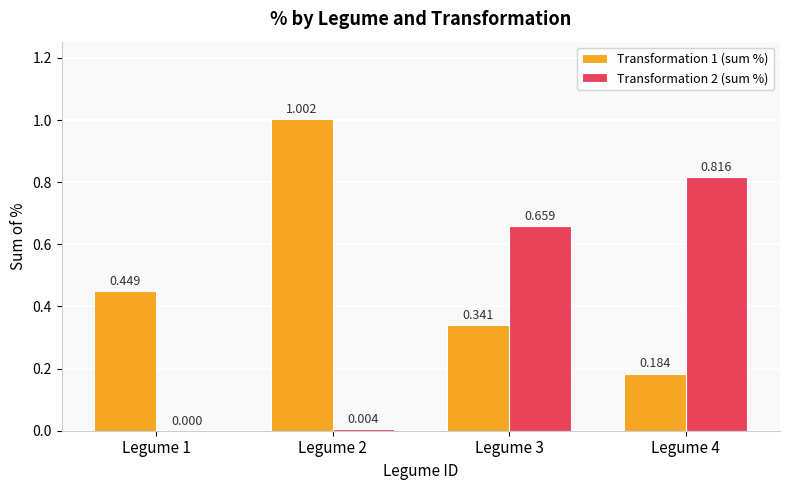

How many positive values does the Transformation 2 (sum %) series have?

3